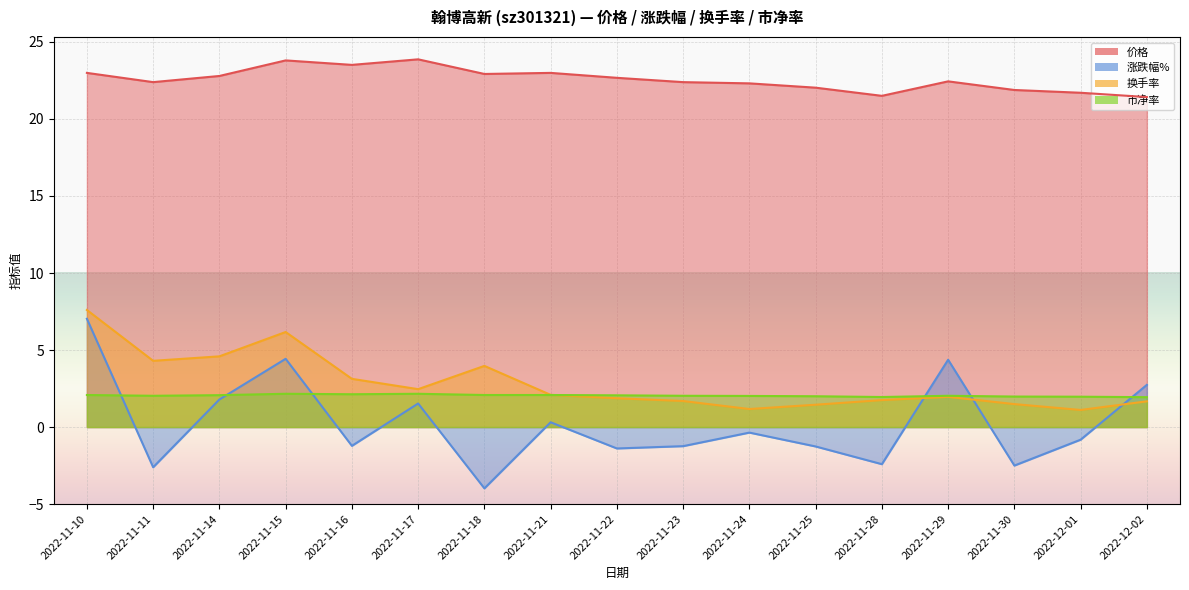

Which has a higher value, 2022-11-28 or 2022-11-17?

2022-11-17